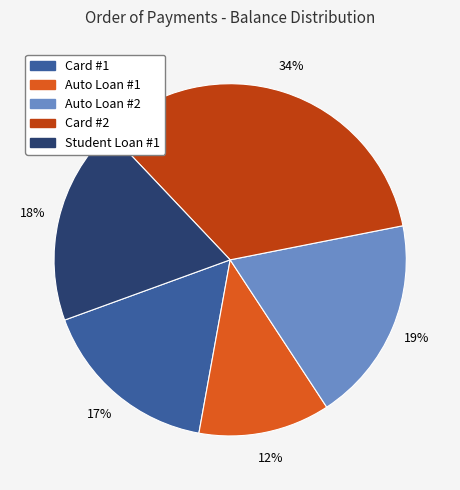

The Auto Loan #2 slice represents 6% of the pie. True or false?

False